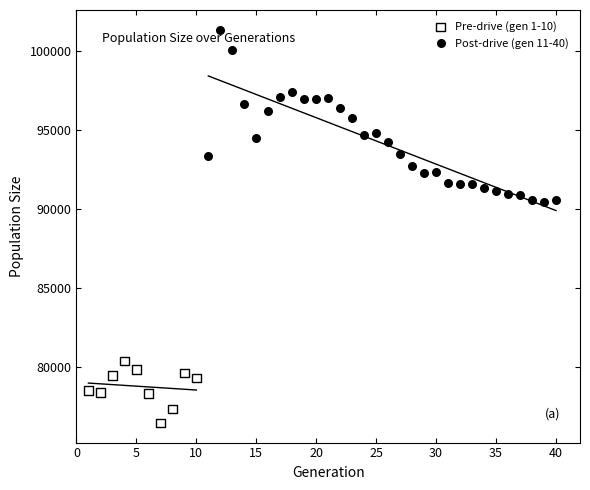

Which series reaches the minimum Y coordinate?

Pre-drive (gen 1-10)